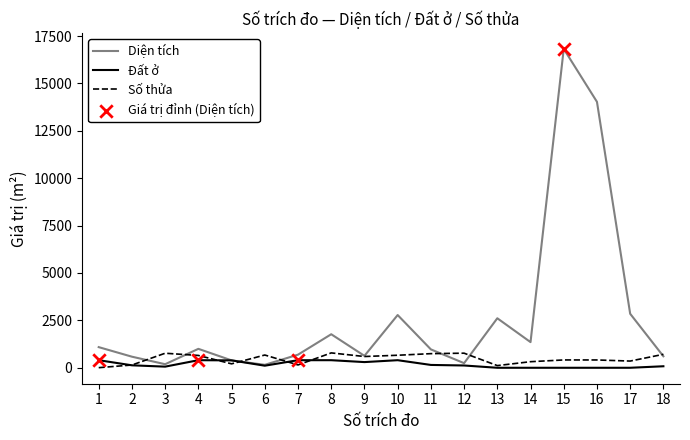

Which series has the widest spread of values?

Diện tích